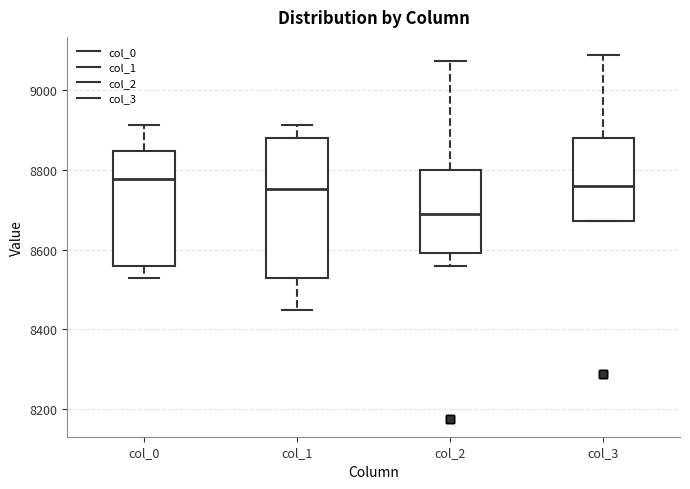

Which box is the tallest, from its lower edge to its upper edge?

col_1